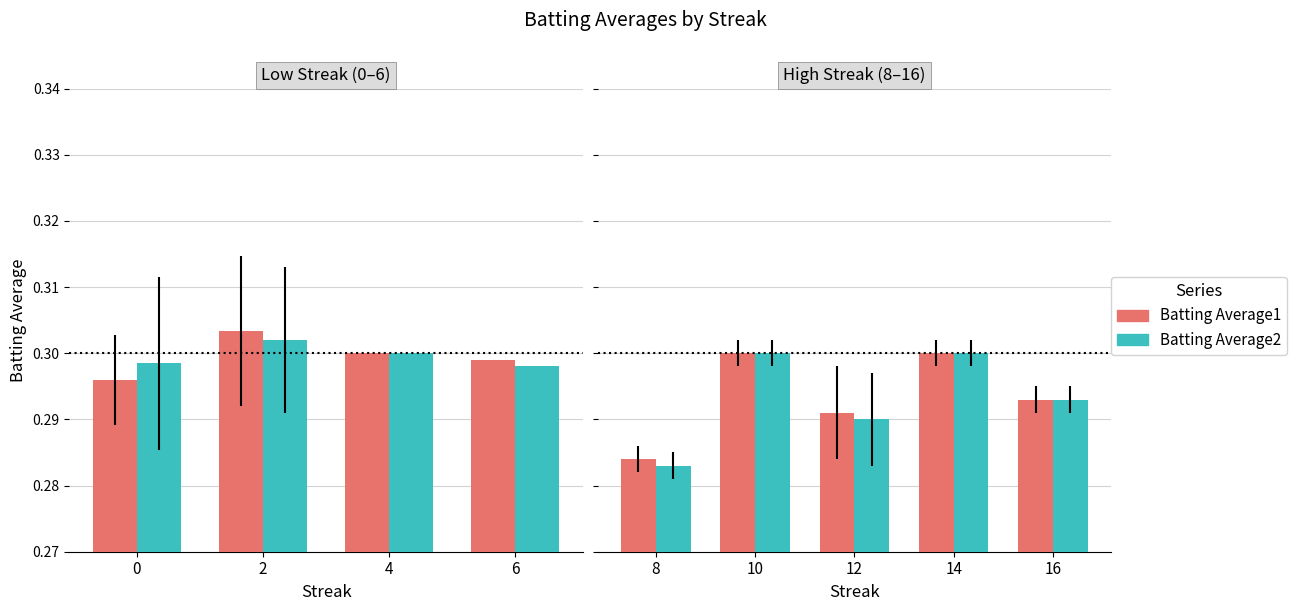

What is the average value of the Batting Average1 series?

0.3